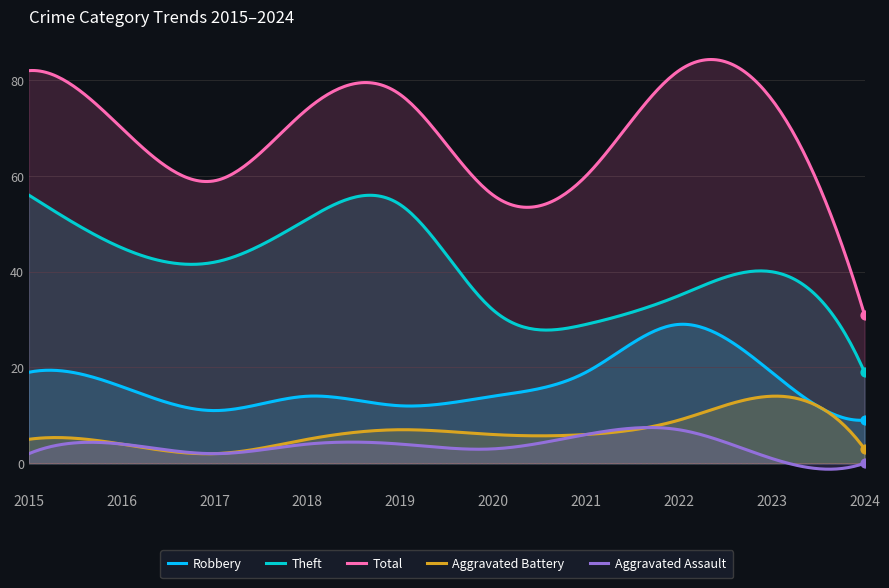

Which series has the largest total across all categories?

Total